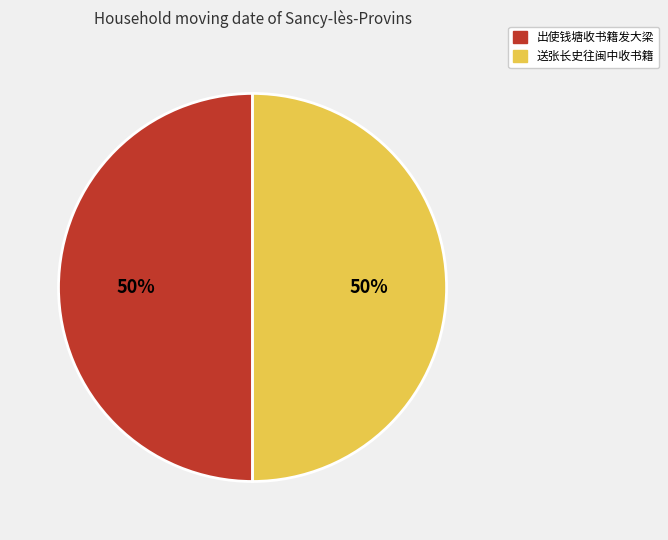

Do 出使钱塘收书籍发大梁 and 送张长史往闽中收书籍 together represent more than half of the pie?

Yes